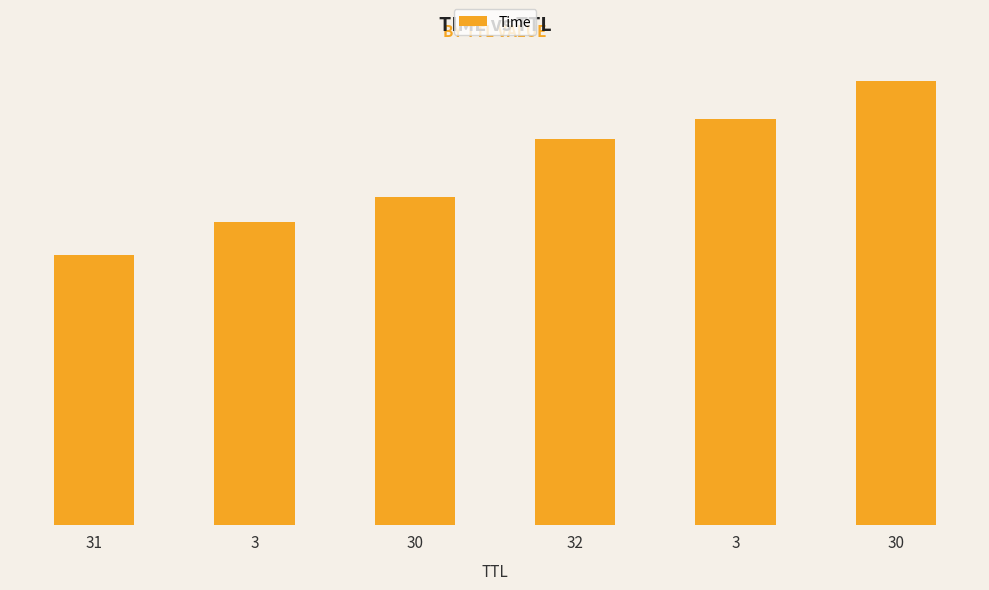

Does the chart contain any negative values?

No